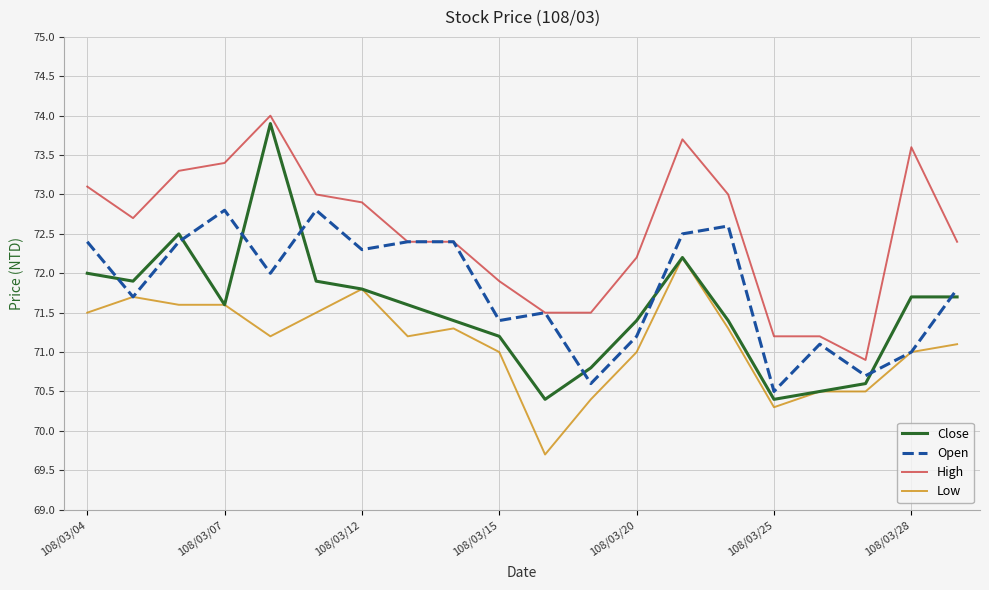

Which series has the widest spread of values?

Close